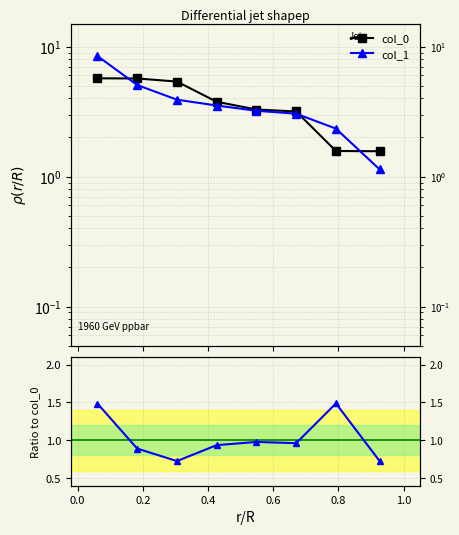

How many categories are shown in the chart?

8